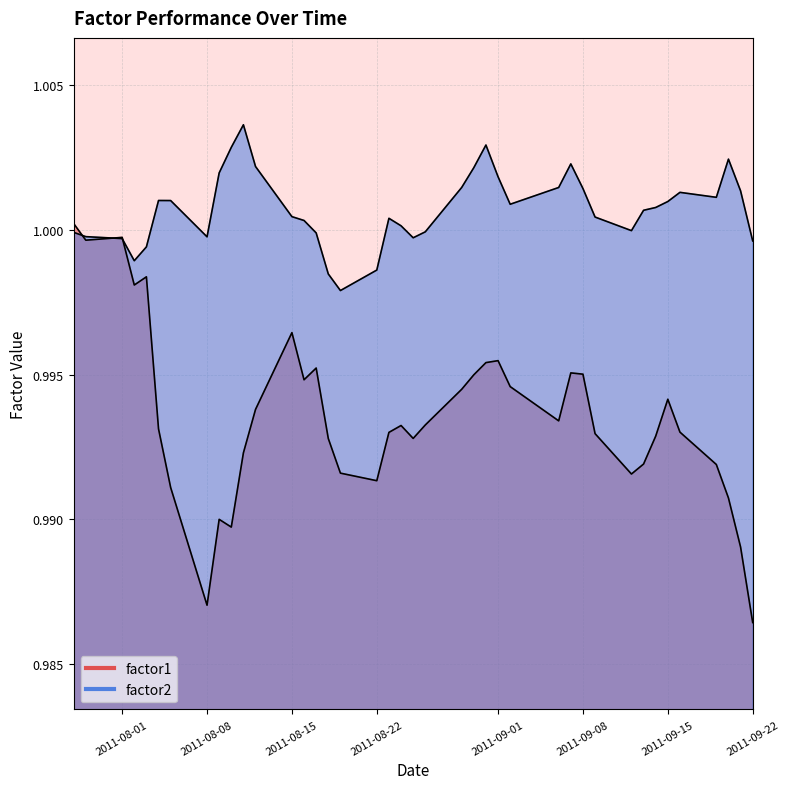

How many values in the factor2 series are below 1?

14